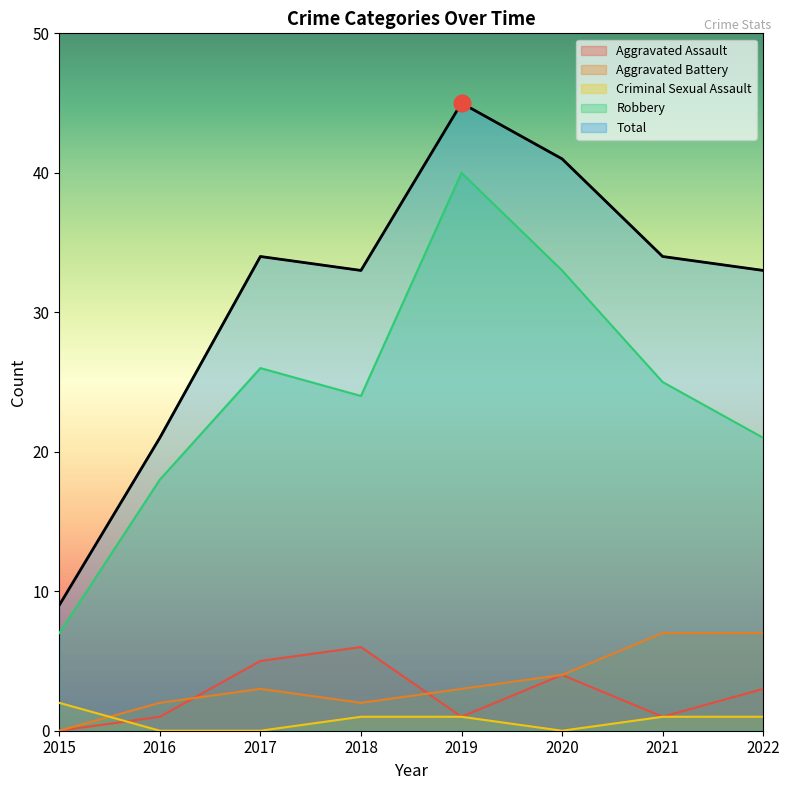

Reading left to right, extract all data points from this chart.

Aggravated Assault: 0	1	5	6	1	4	1	3
Aggravated Battery: 0	2	3	2	3	4	7	7
Criminal Sexual Assault: 2	0	0	1	1	0	1	1
Robbery: 7	18	26	24	40	33	25	21
Total: 9	21	34	33	45	41	34	33